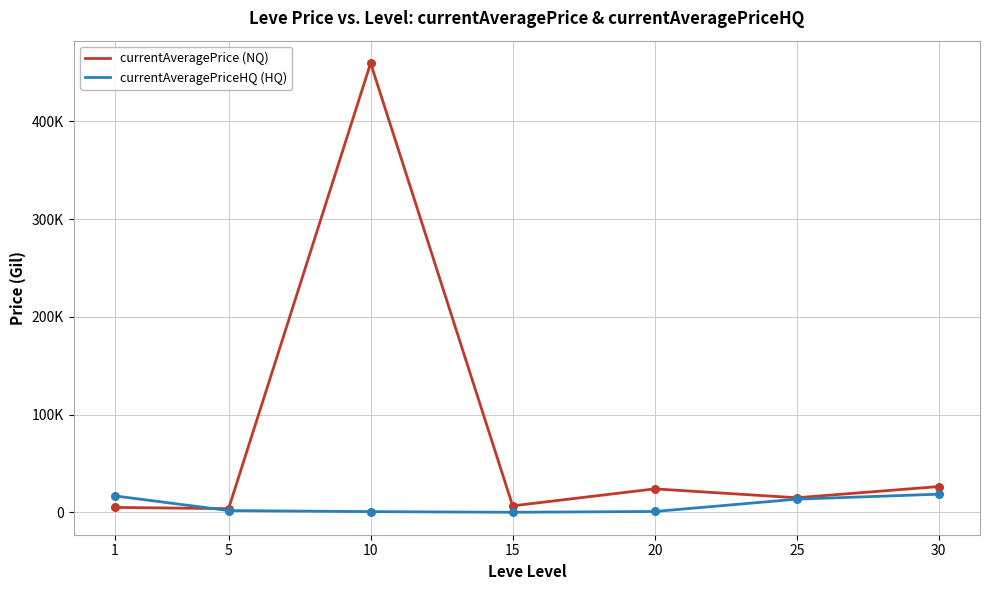

At which category is the sum across all series the highest?

10